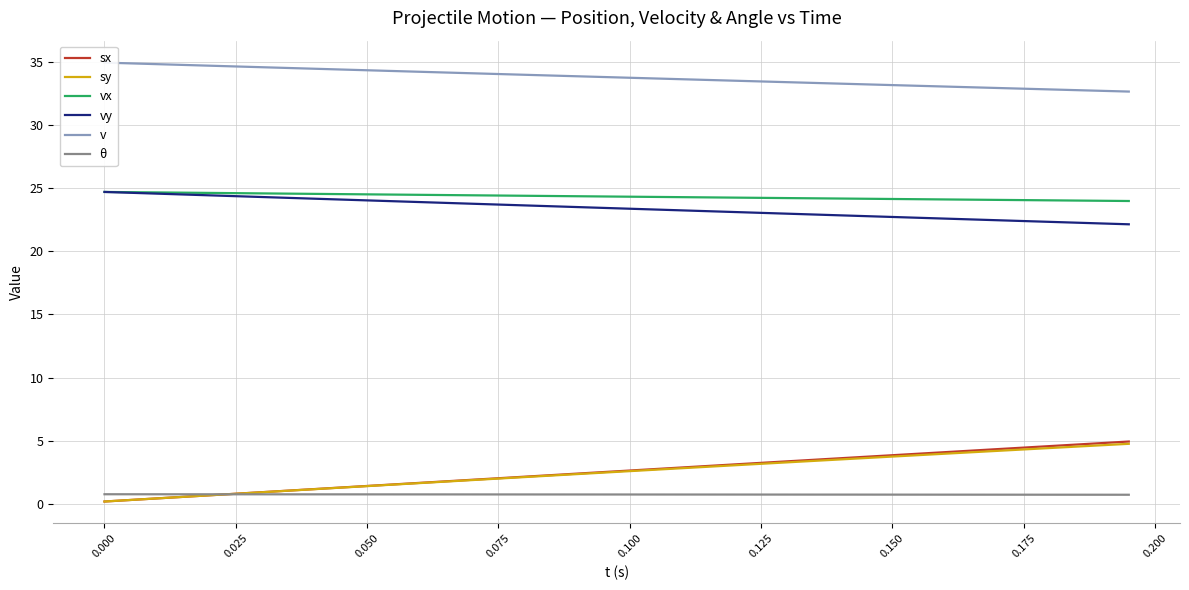

What is the value of the v point at the 29th from the left?

33.3